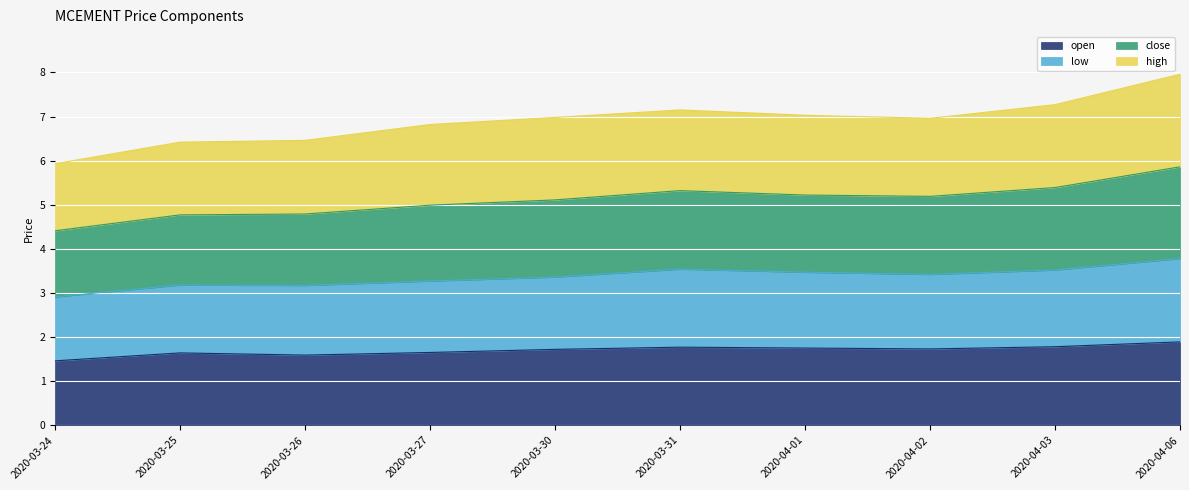

True or false: low and close cross at least once.

False